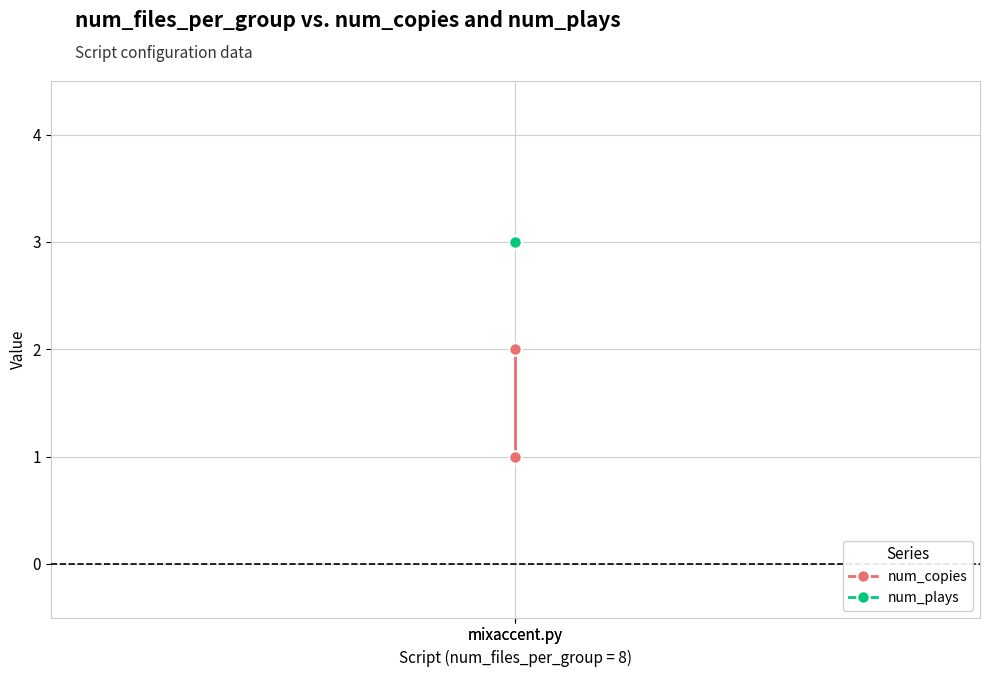

Reading right to left, list all the values displayed in this chart.

num_copies: mixaccent.py=2	mixaccent.py=1
num_plays: mixaccent.py=3	mixaccent.py=3